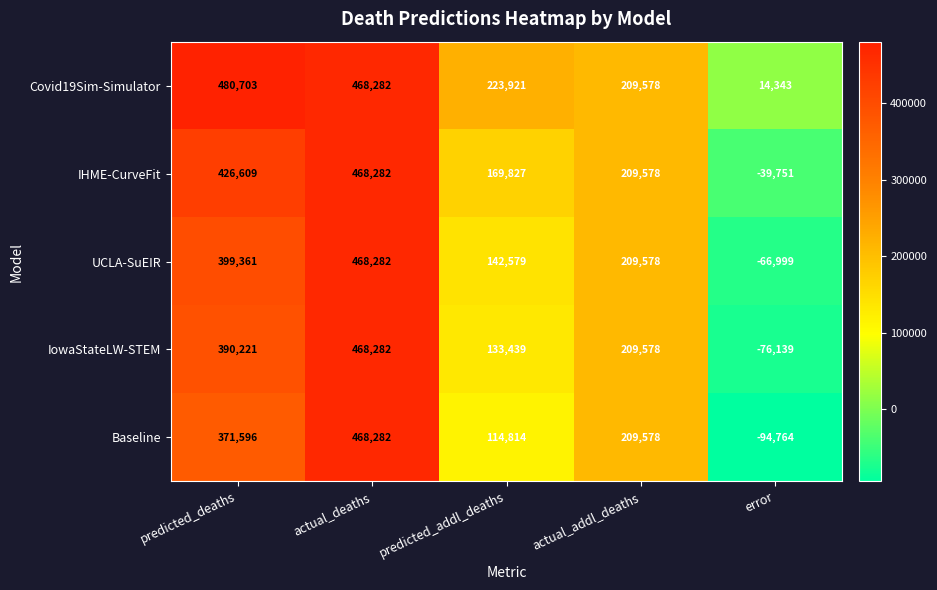

What is the maximum value shown in the chart?

480703